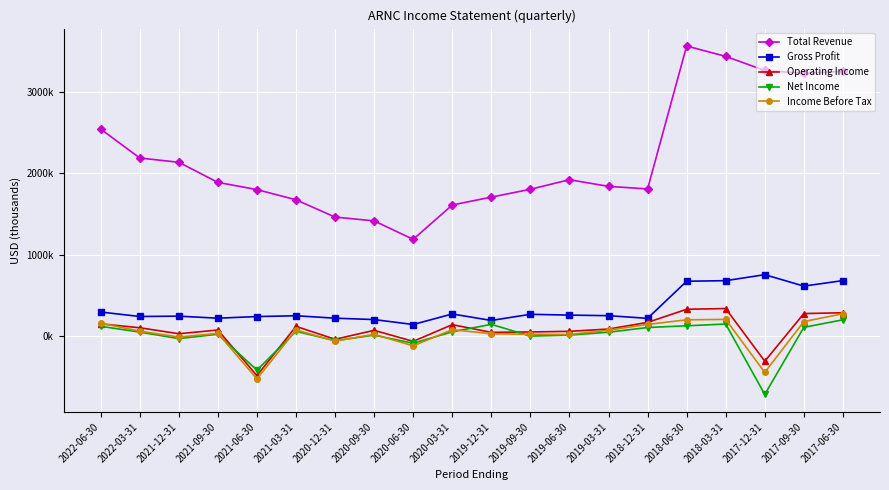

Which series has the largest total across all categories?

Total Revenue